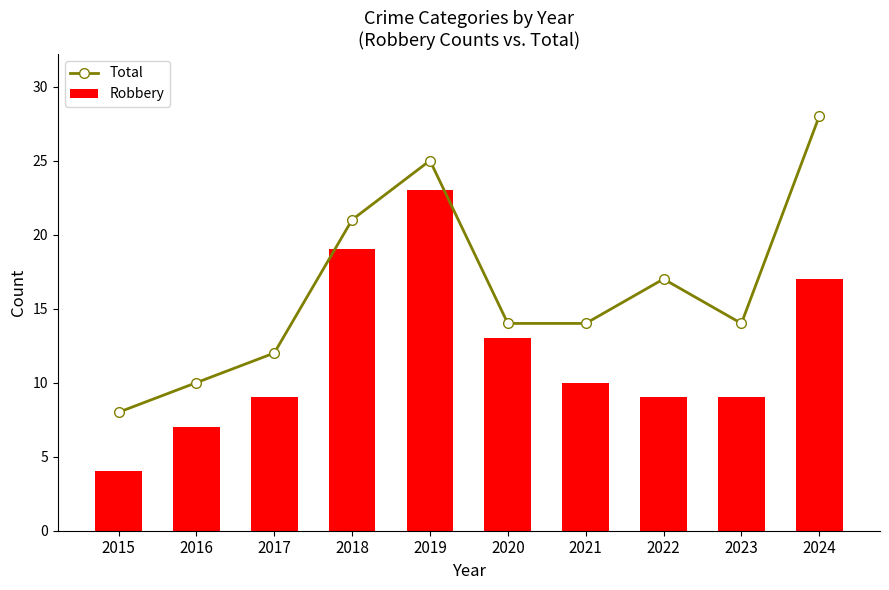

Are the bars horizontal?

No